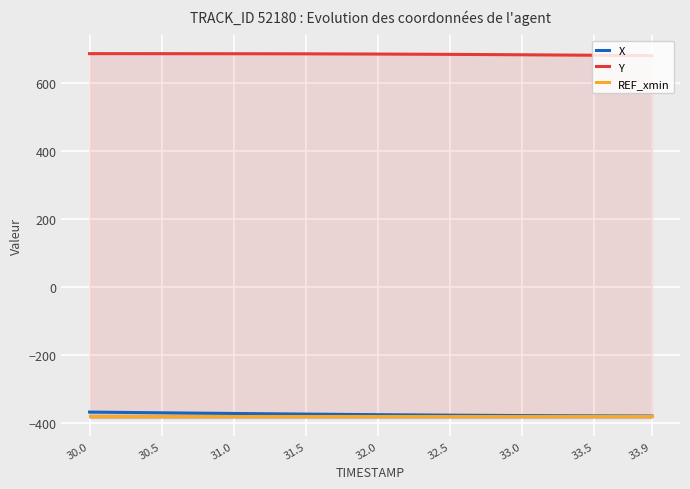

What is the difference between the maximum and minimum values in the X series?

11.6